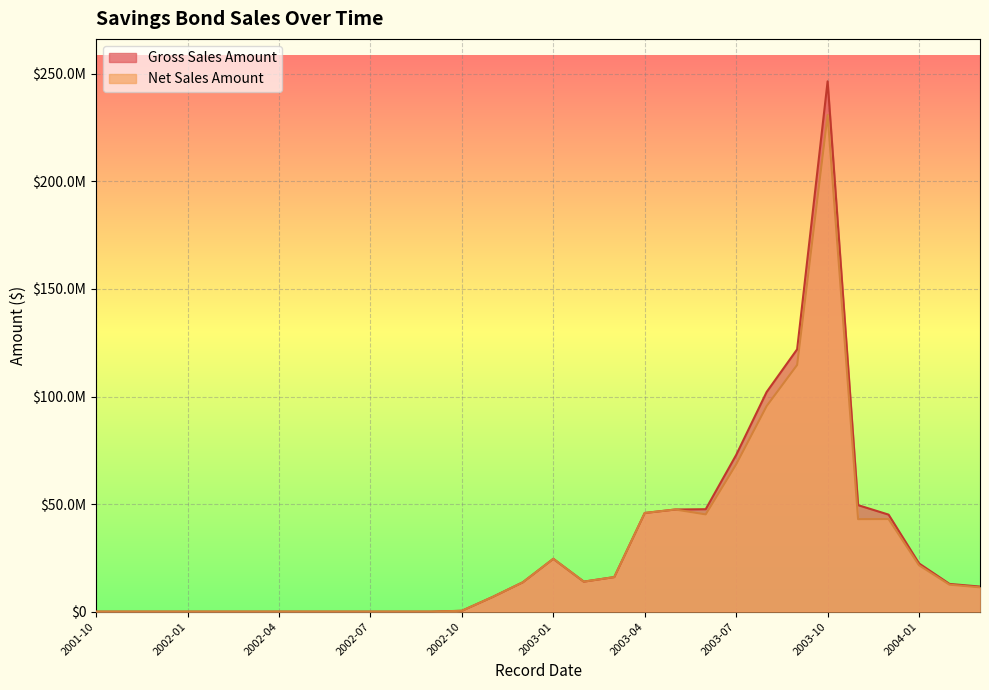

How many values in the Gross Sales Amount series exceed 12895255?

15